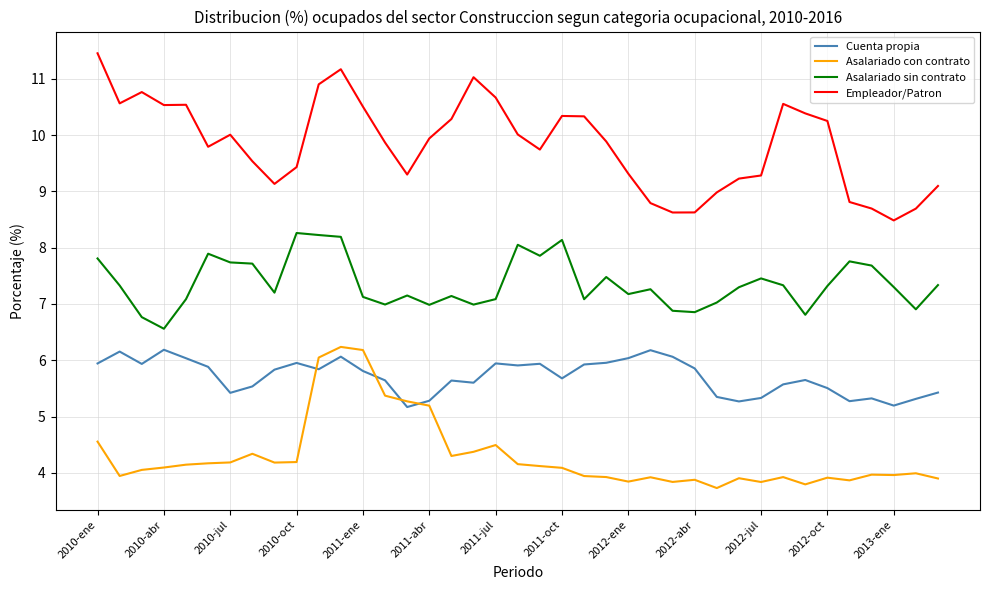

What is the smallest value displayed?

3.7